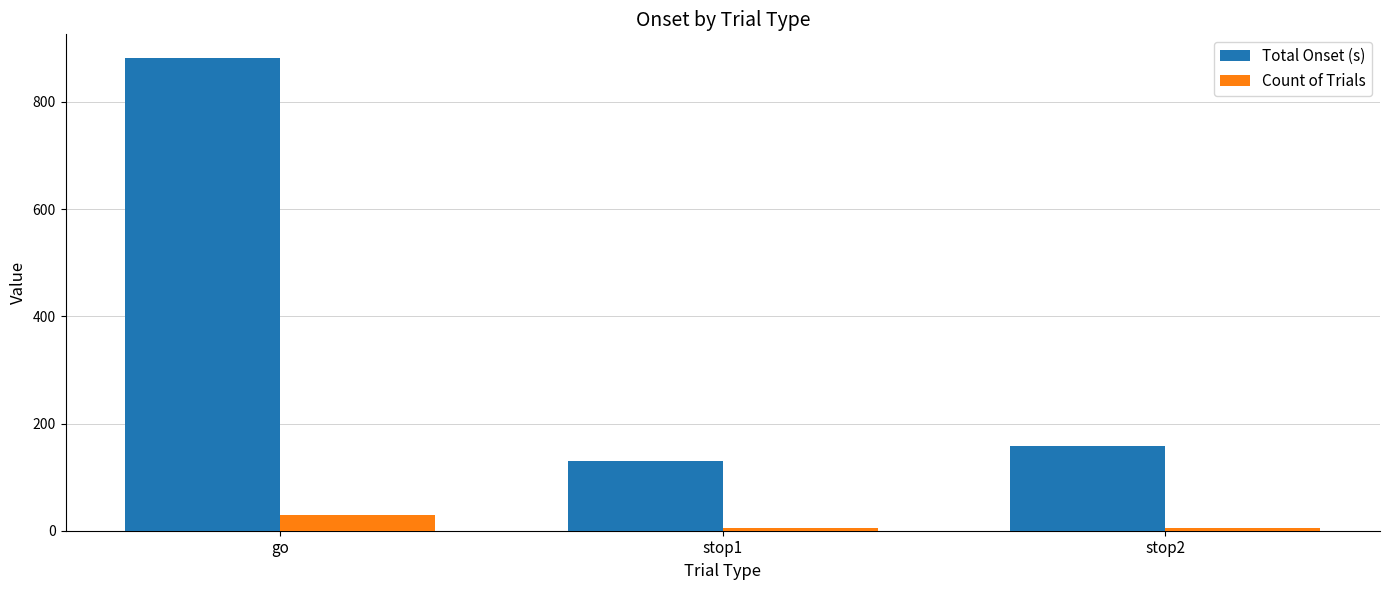

The value of Count of Trials at go is 30.0. True or false?

True